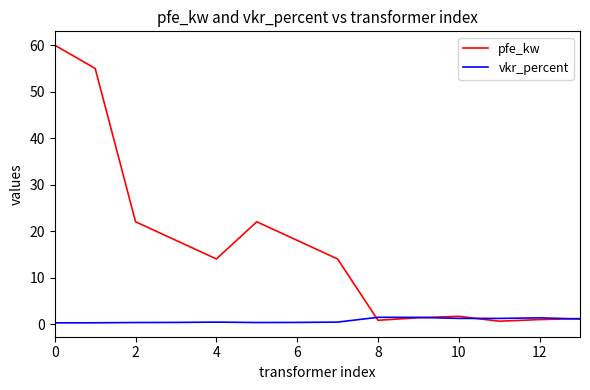

What is the difference between the second highest and second lowest values in the vkr_percent series?

1.2